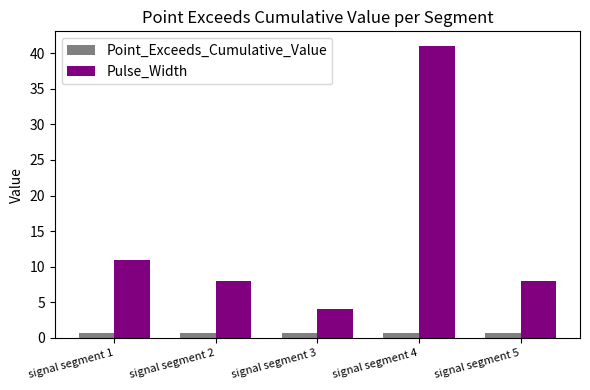

What is the value of the Pulse_Width bar at the 3rd from the left?

4.0